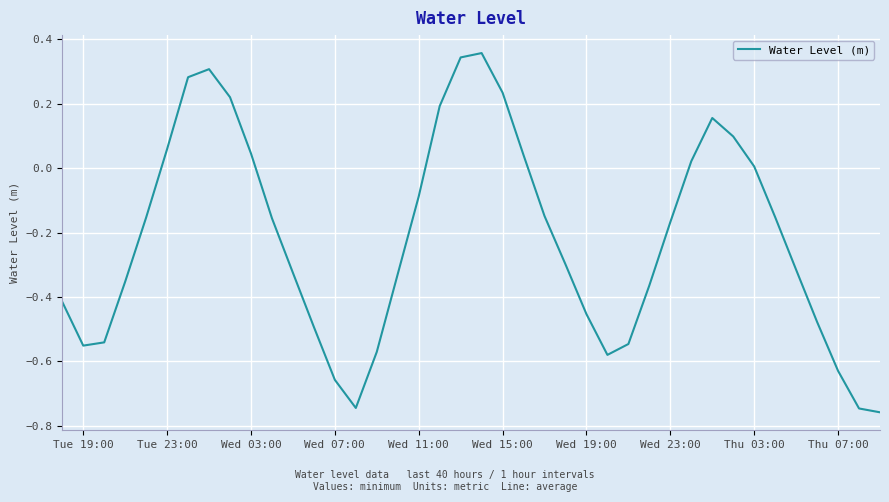

True or false: there are more than 2 points higher than both neighbors.

True